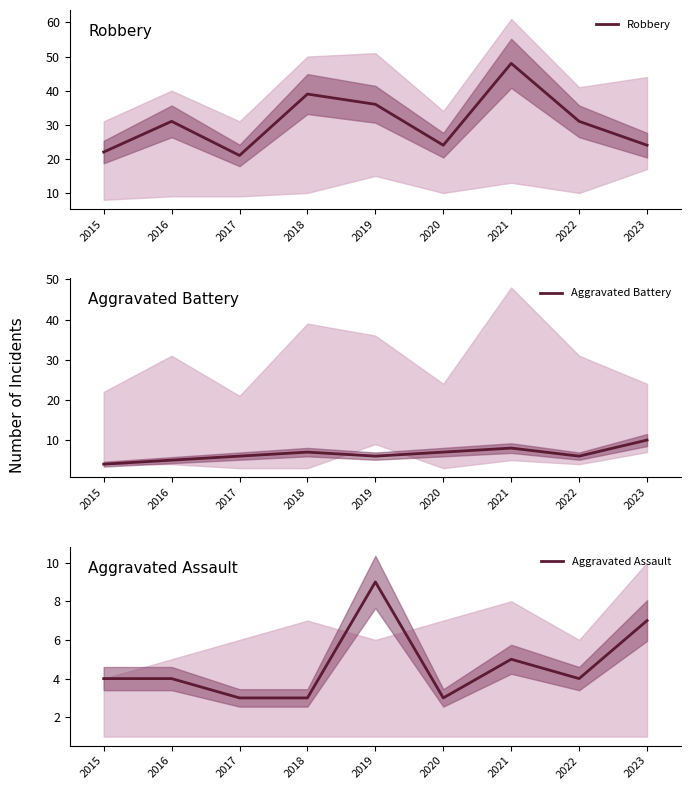

How many lines are shown in the chart?

3